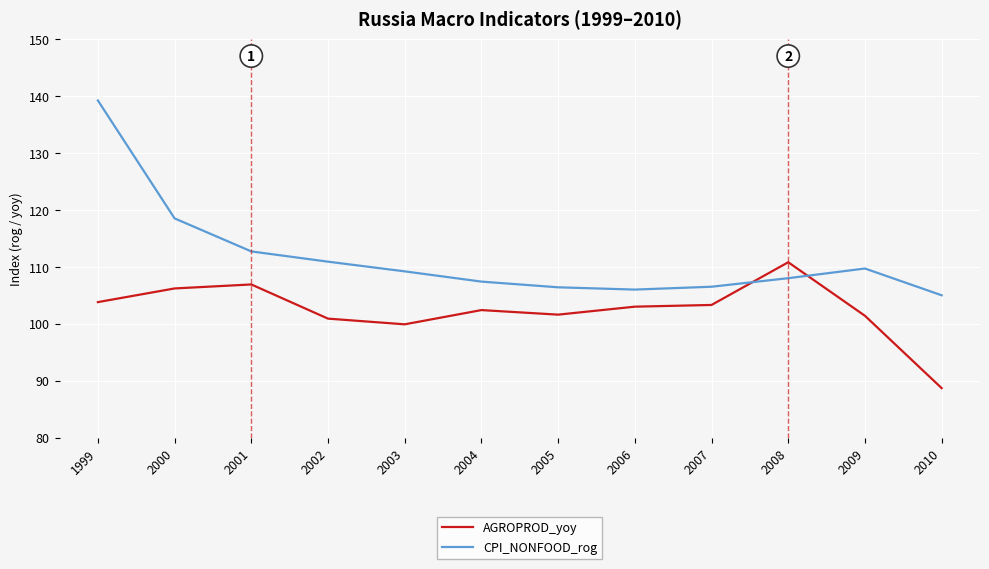

Is the value of AGROPROD_yoy at 2005 greater than the value of CPI_NONFOOD_rog at 2002?

No